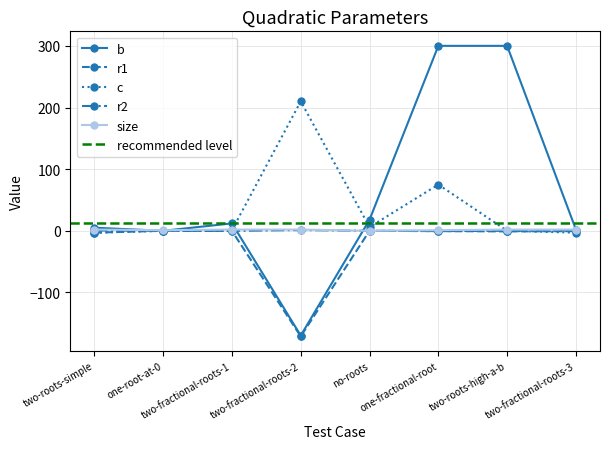

What is the label of the 5th point from the left?

no-roots